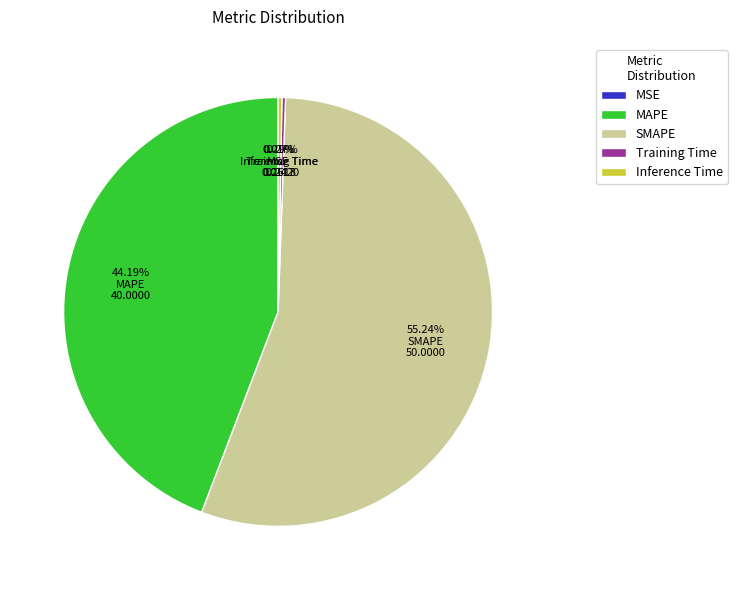

Is there a majority slice in this chart?

Yes